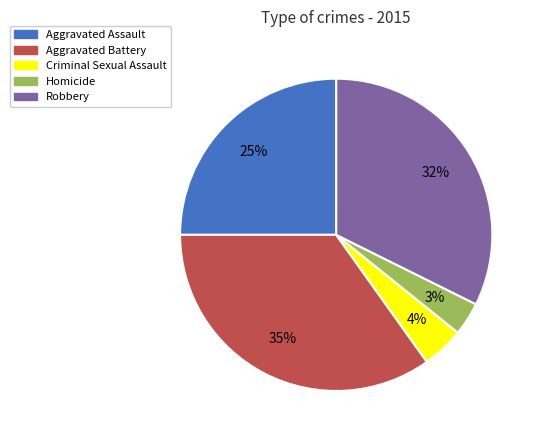

Do Homicide and Robbery together represent more than half of the pie?

No